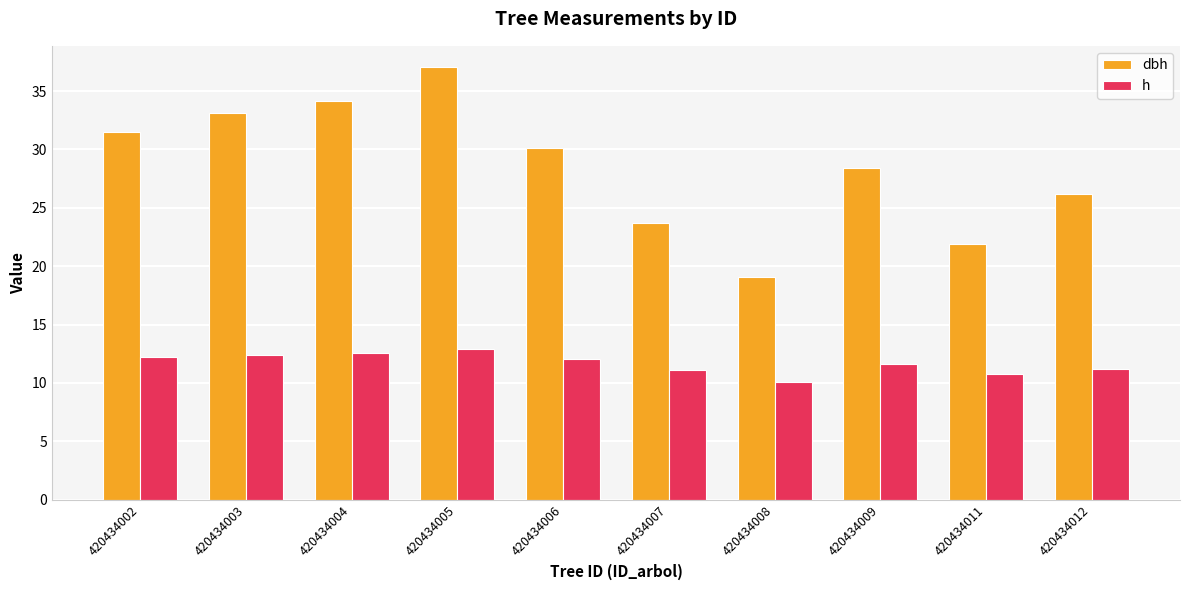

Does the chart contain any negative values?

No